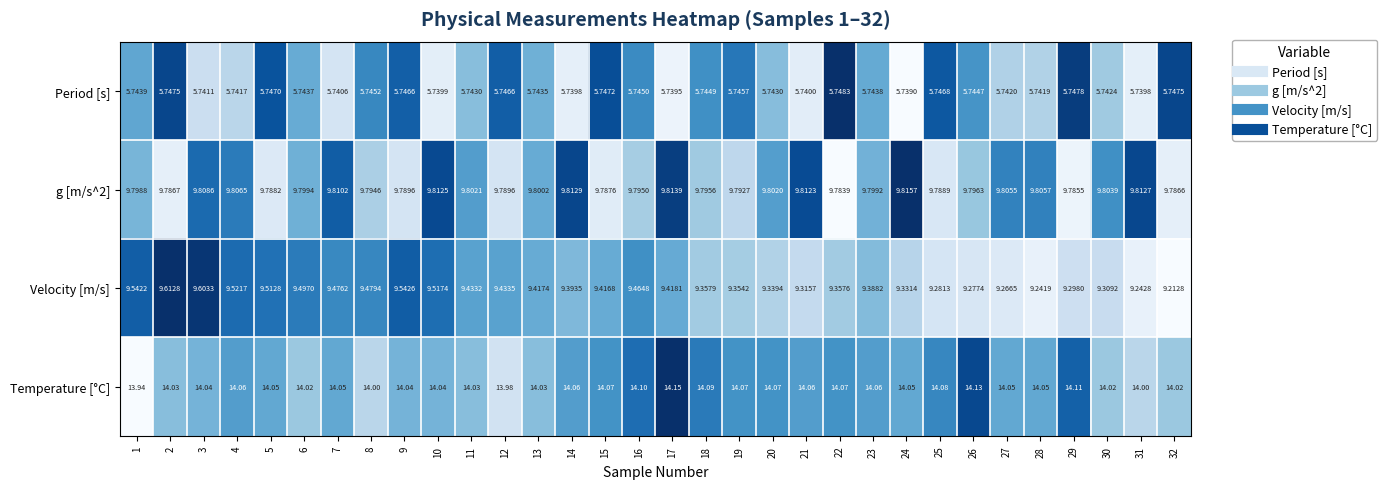

Which series has the widest spread of values?

Velocity [m/s]